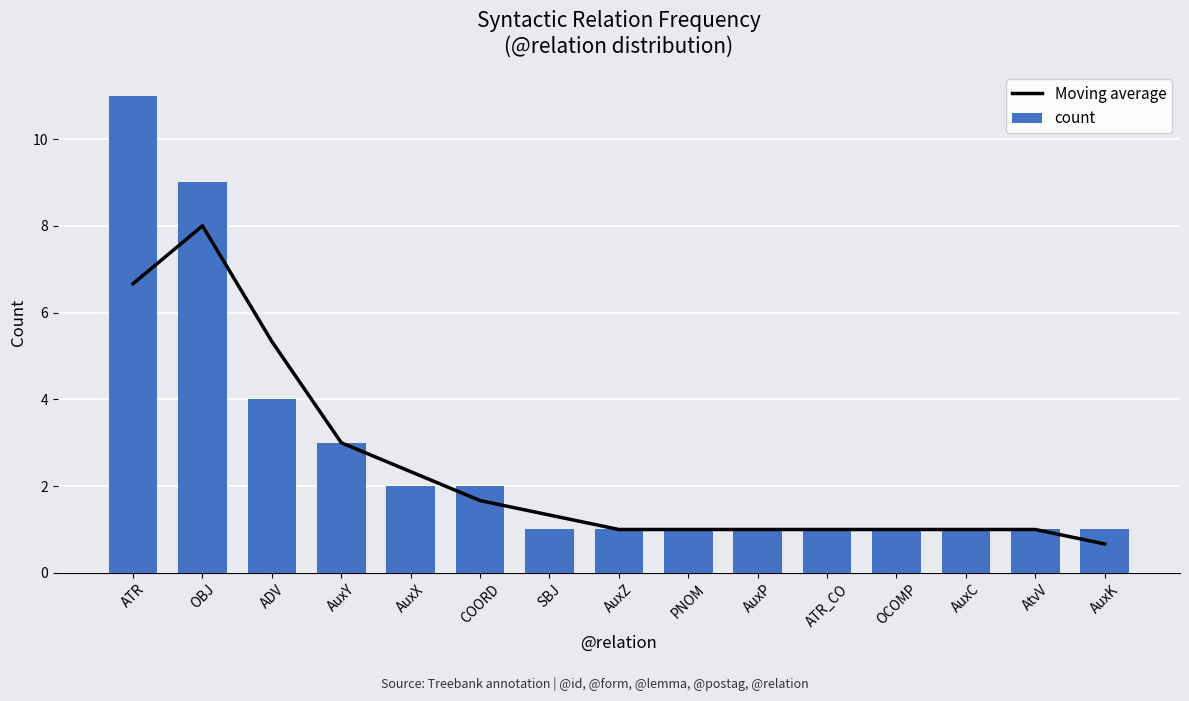

Where is count nearest to the value 6?

ADV